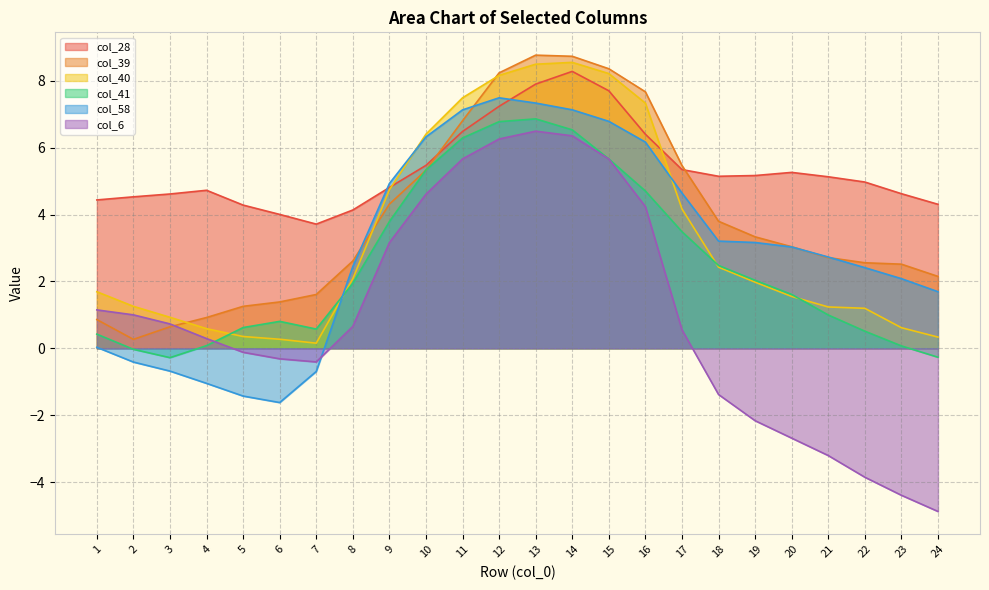

Where do col_28 and col_40 first cross each other?

9 and 10